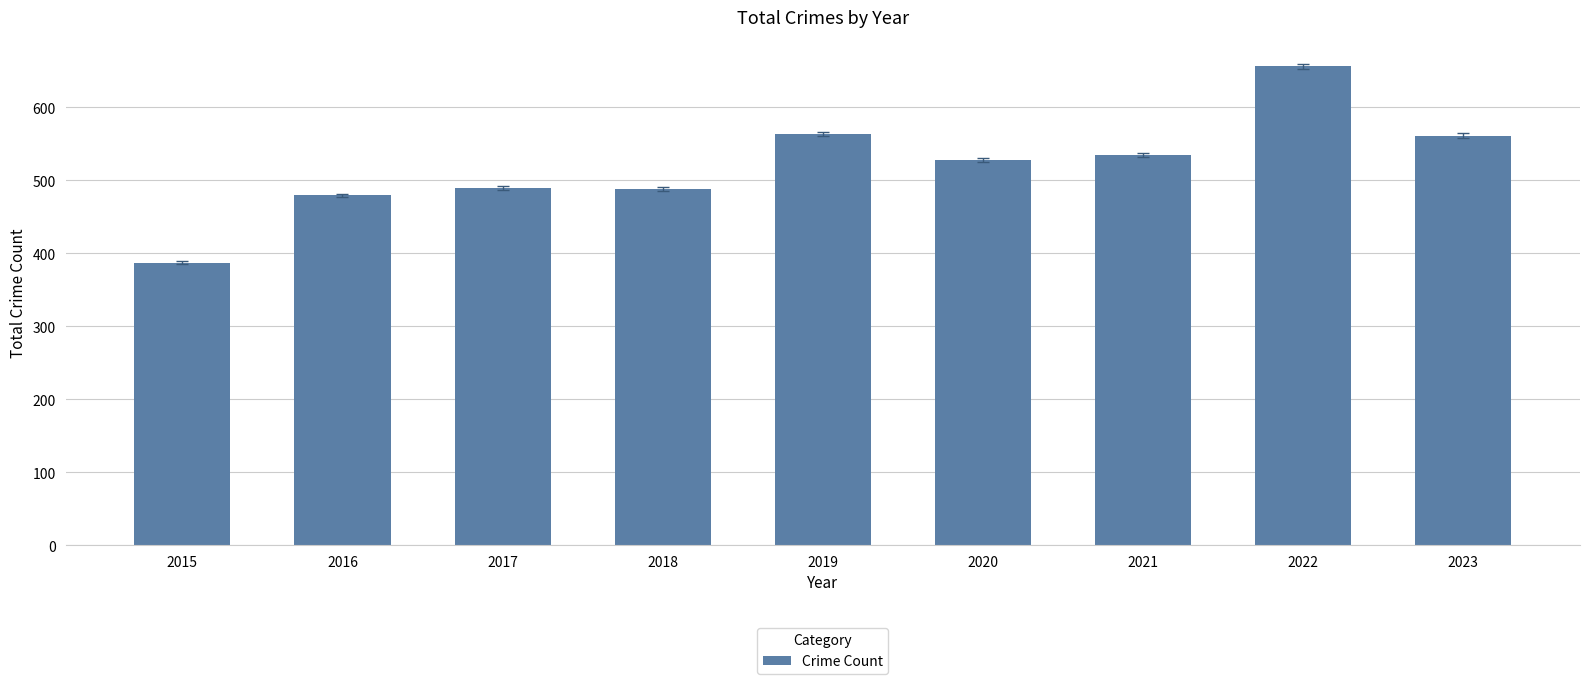

What is the value of the 3rd bar from the left?

489